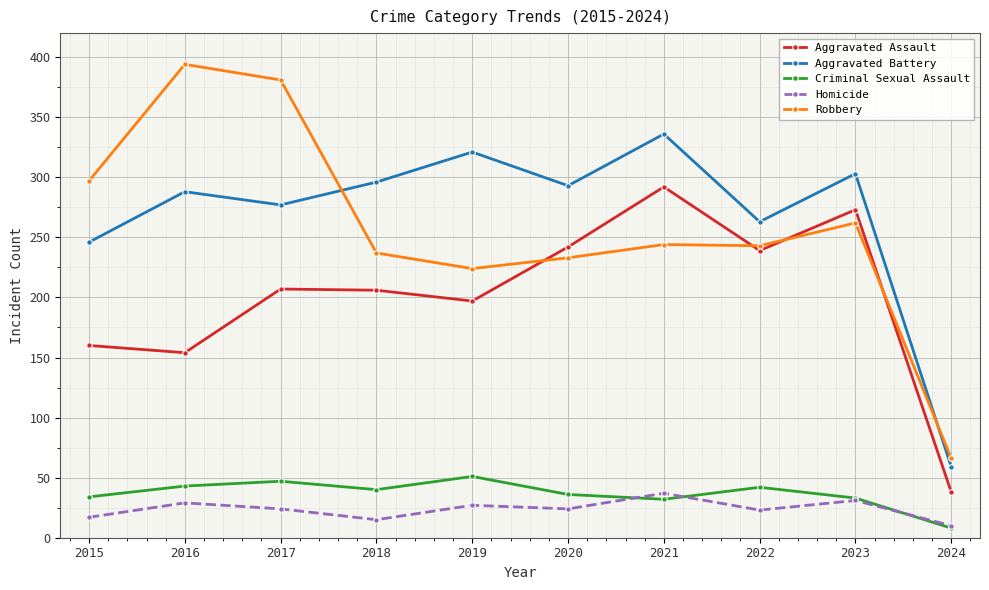

How many series are shown in this chart?

5